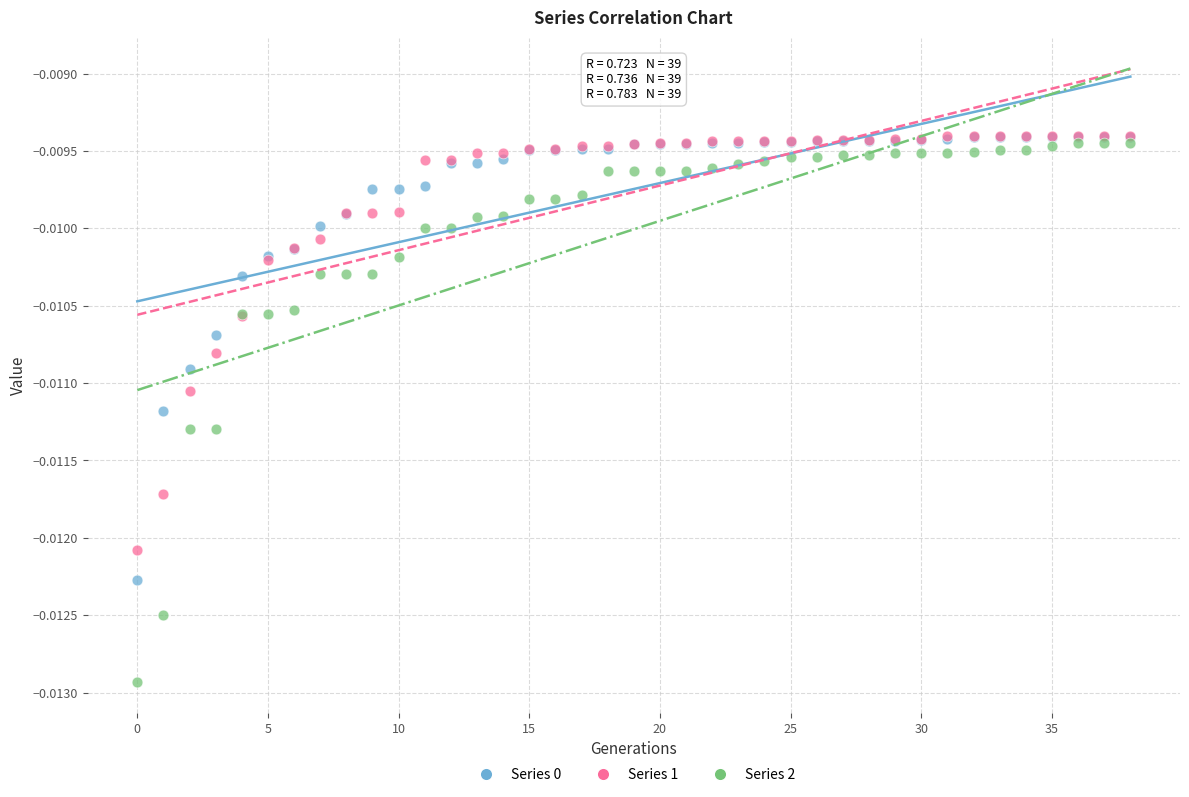

Which series contains the lowest Y value?

Series 2